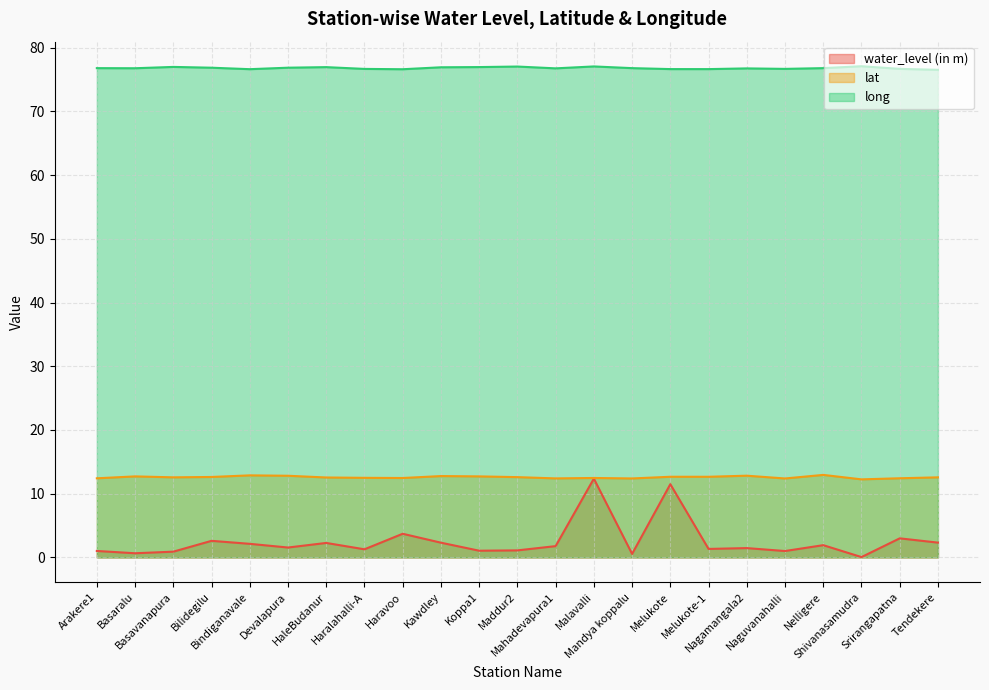

What is the difference between the water_level (in m) values at Haravoo and Bindiganavale?

1.6